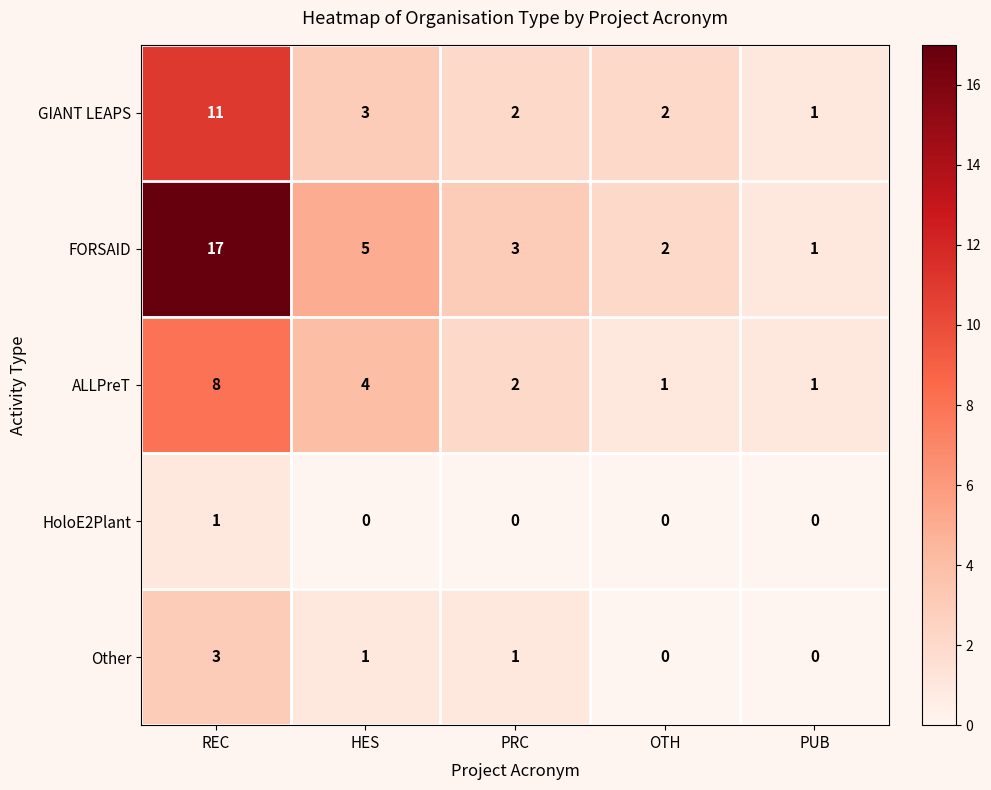

The ALLPreT series shows 1 at PUB. True or false?

True